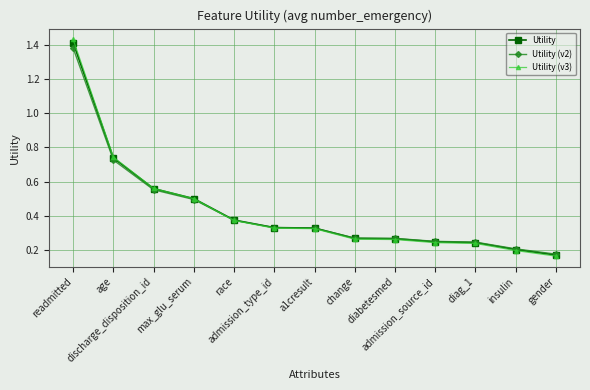

What are all the series names shown in the legend?

Utility, Utility (v2), Utility (v3)